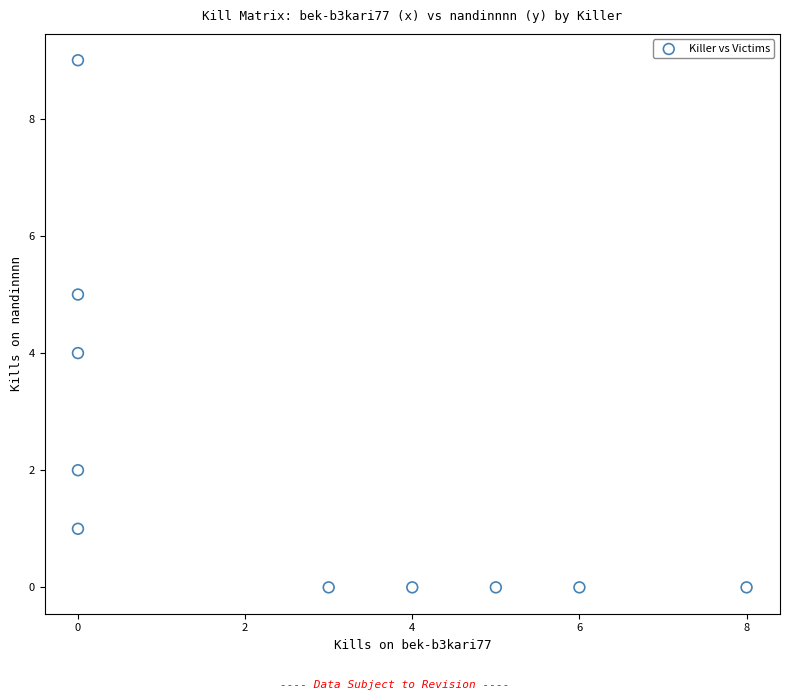

What is the range of X values (max minus min)?

8